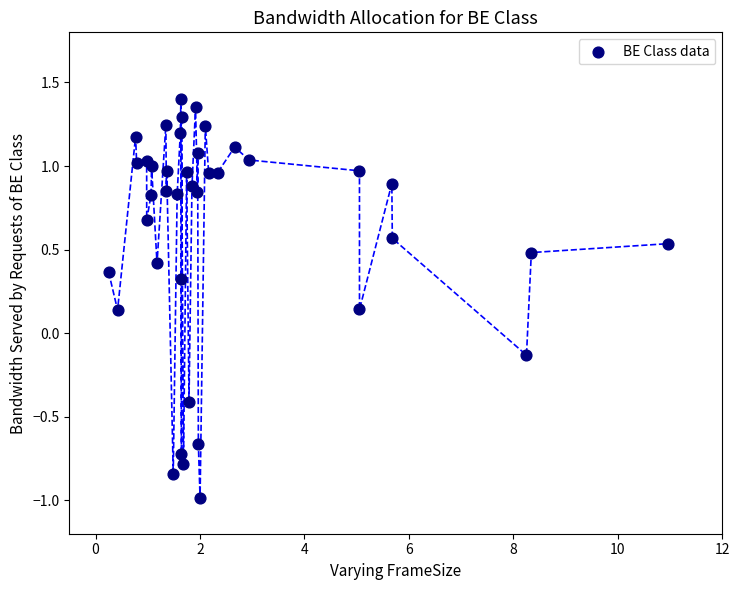

What is the range of Y values (max minus min)?

2.4